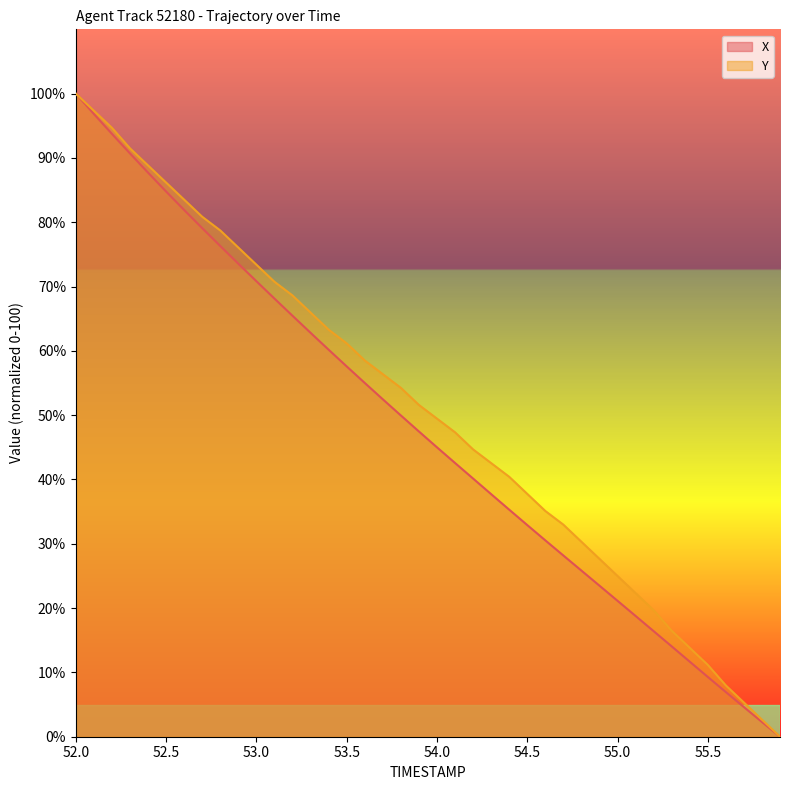

True or false: X and TIMESTAMP cross at least once.

False